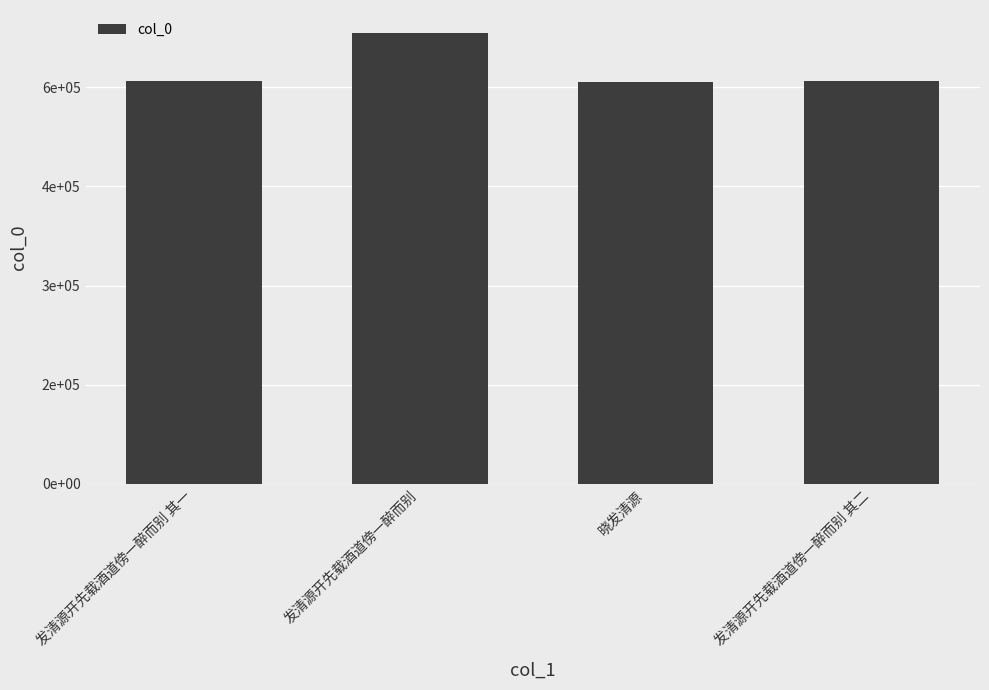

Are the bars horizontal?

No